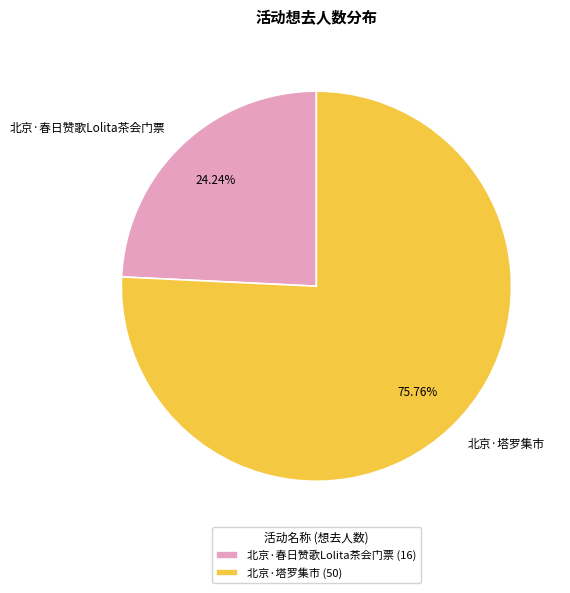

Is it true that 北京·塔罗集市 is 61% of the pie?

False